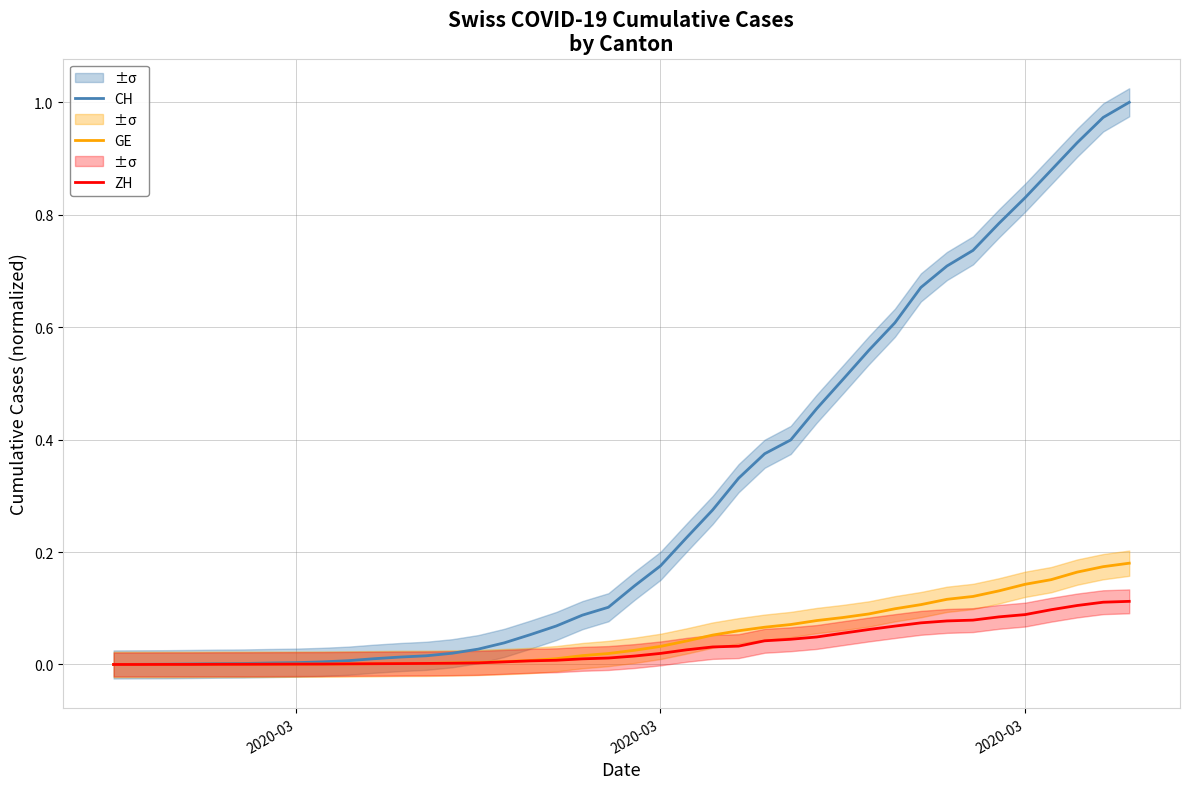

What is the difference between the highest and lowest values at 21?

0.2